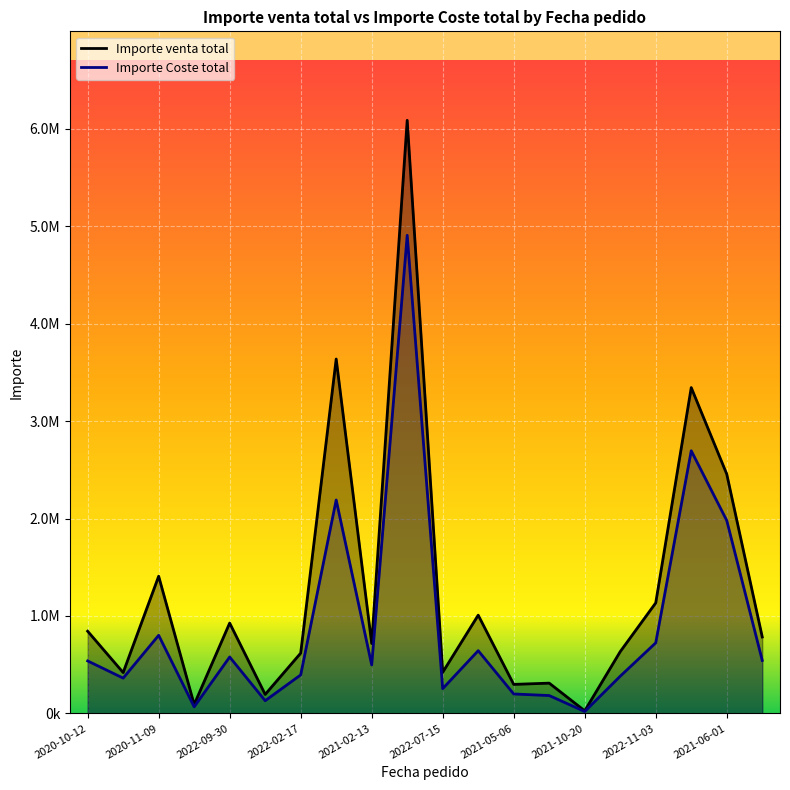

What is the difference between the maximum and minimum values in the Importe Coste total series?

4886816.2